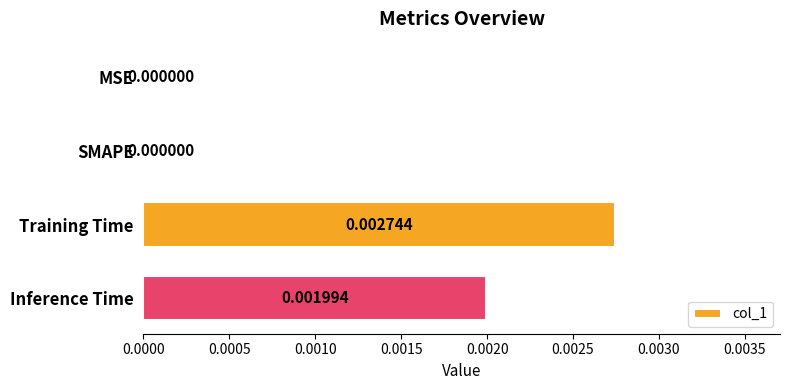

Between Inference Time and SMAPE, which is larger?

Inference Time